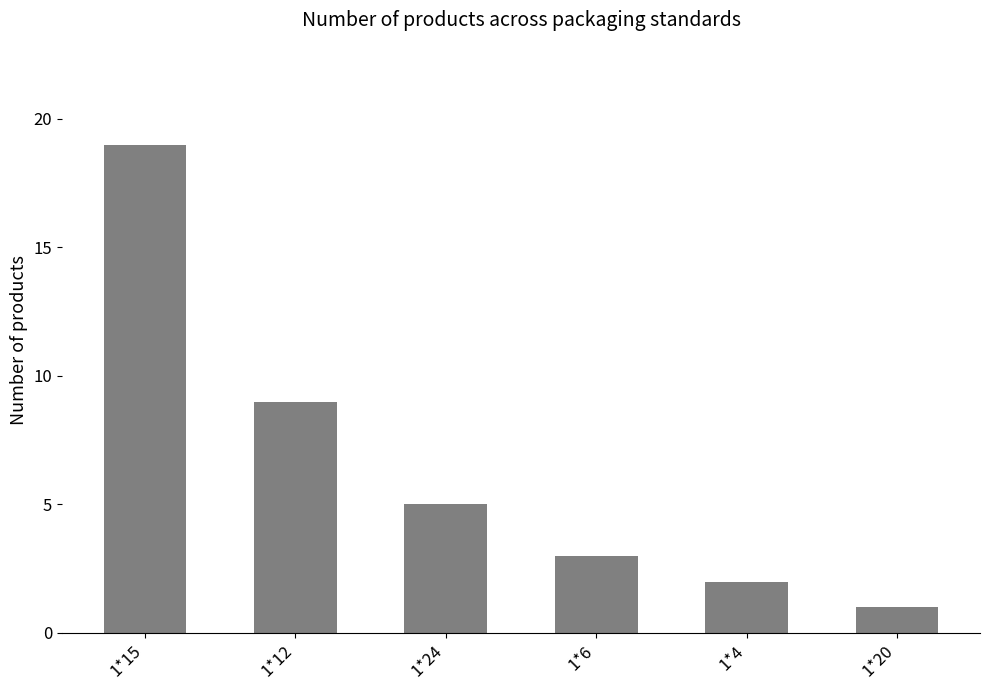

Which category has the highest value across all series?

1*15